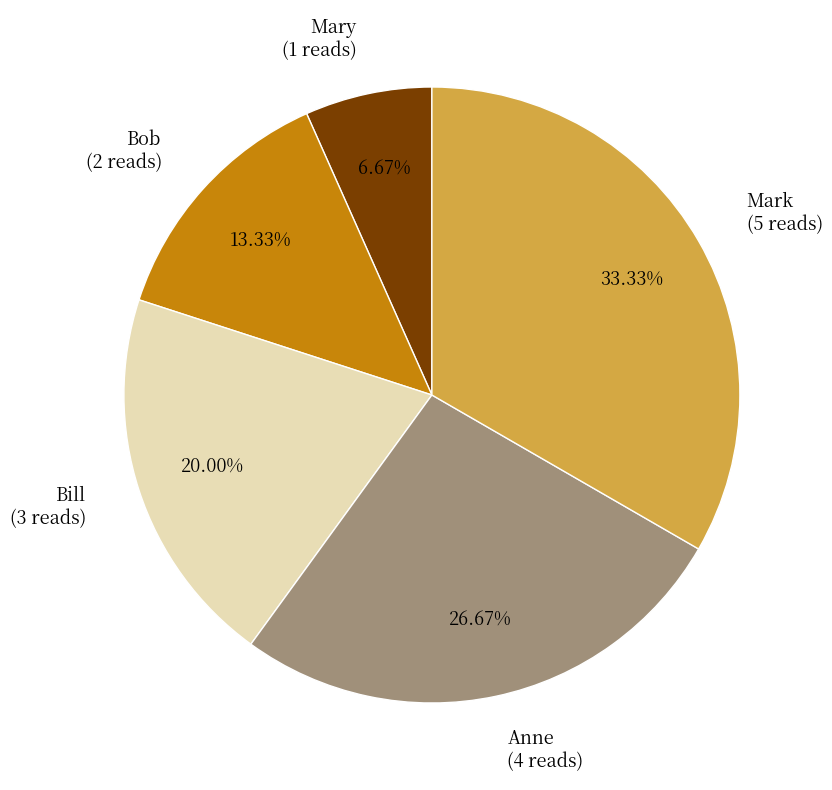

Is there a majority slice in this chart?

No